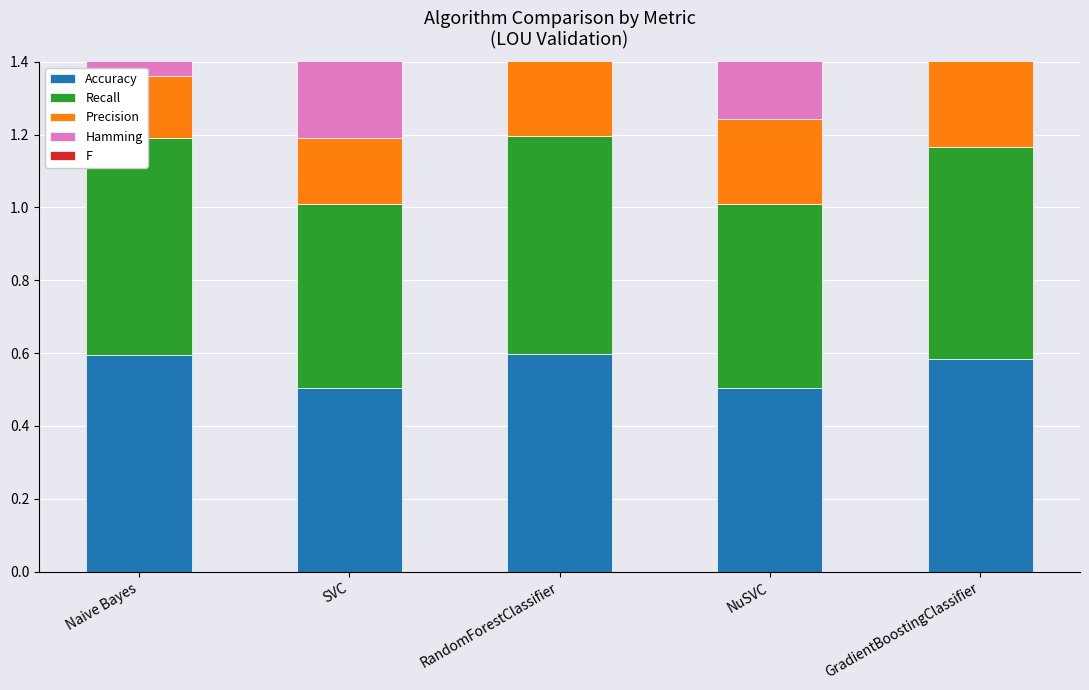

What is the difference between the highest and lowest values at RandomForestClassifier?

0.3